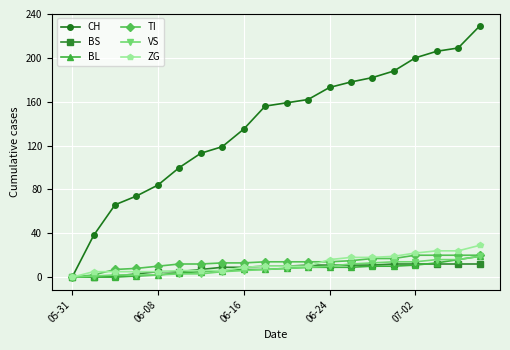

What is the difference between the maximum and minimum values in the BL series?

19